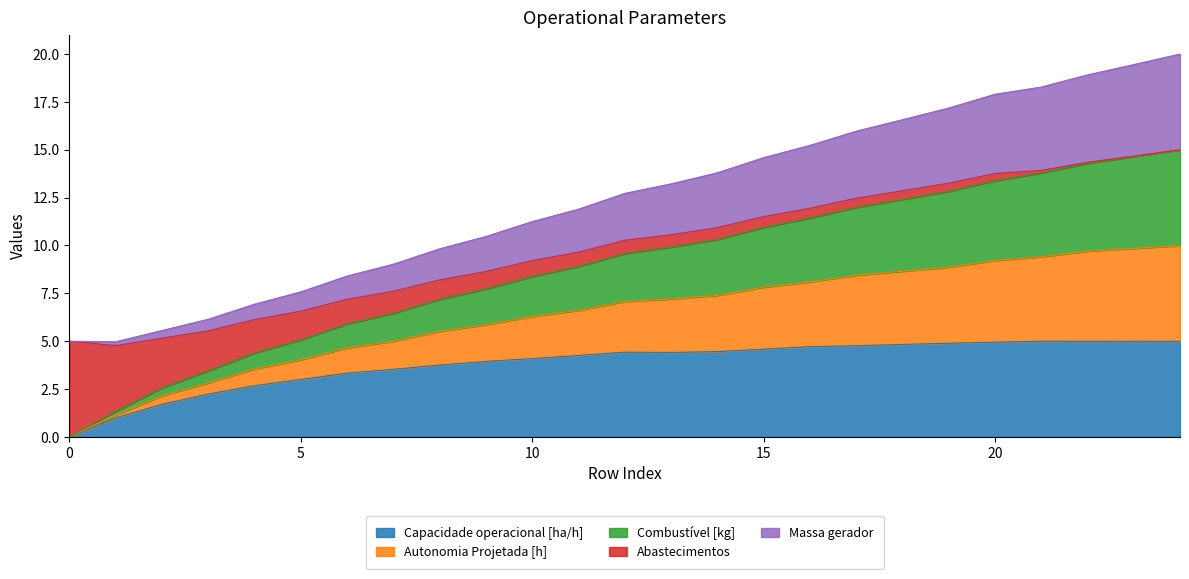

What is the difference between the Capacidade operacional [ha/h] values at 13 and 4?

1.7